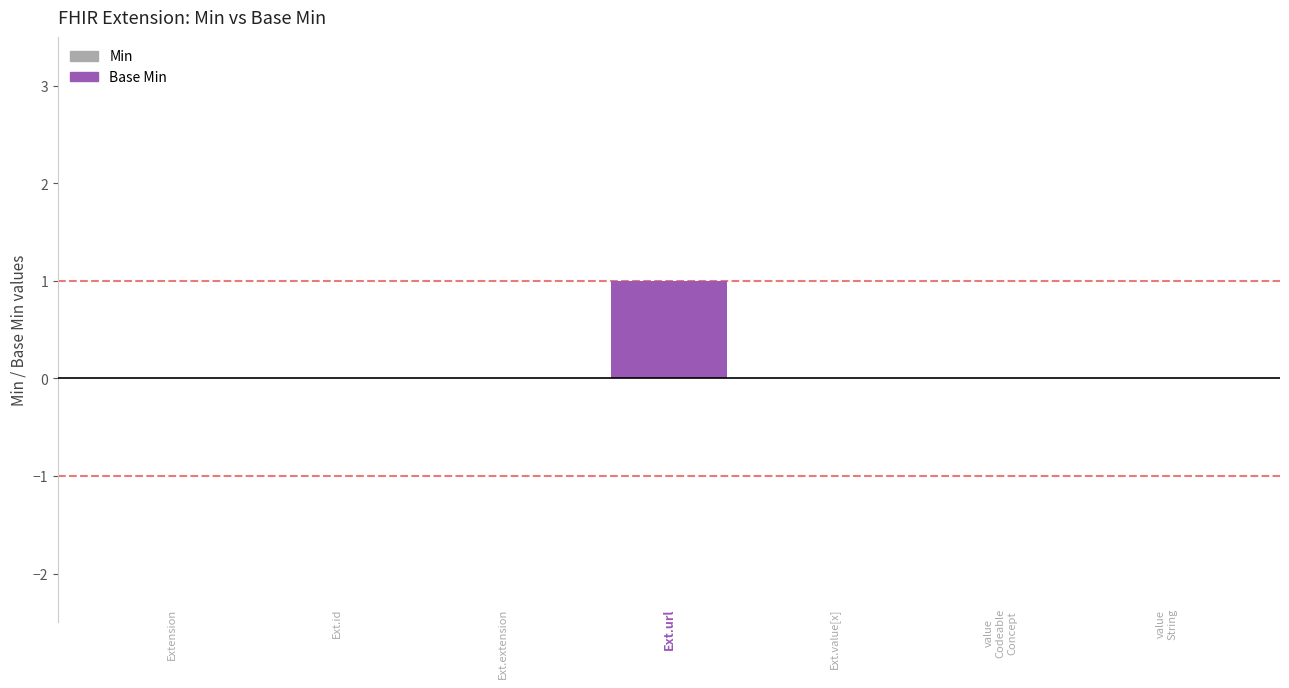

Which series has the largest range (max minus min)?

Min